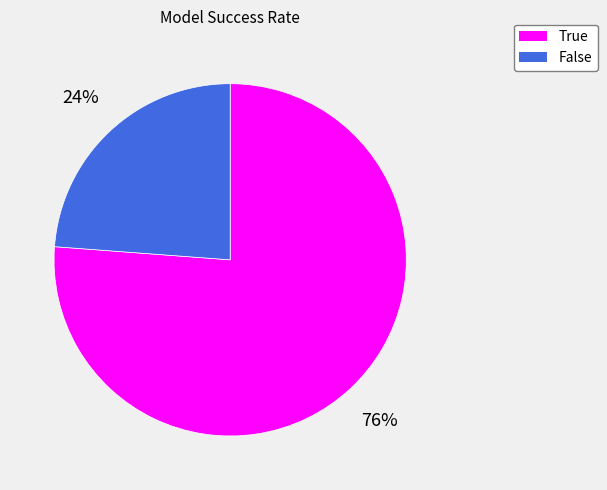

To the nearest percent, what is the difference between the True and False slice percentages?

52%